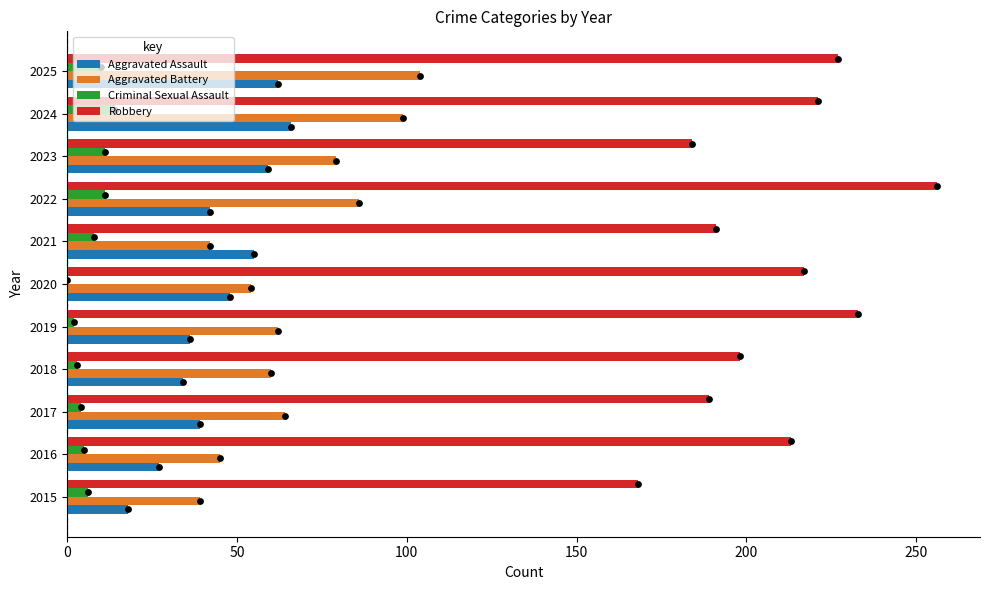

At how many categories does at least one series exceed 227?

2